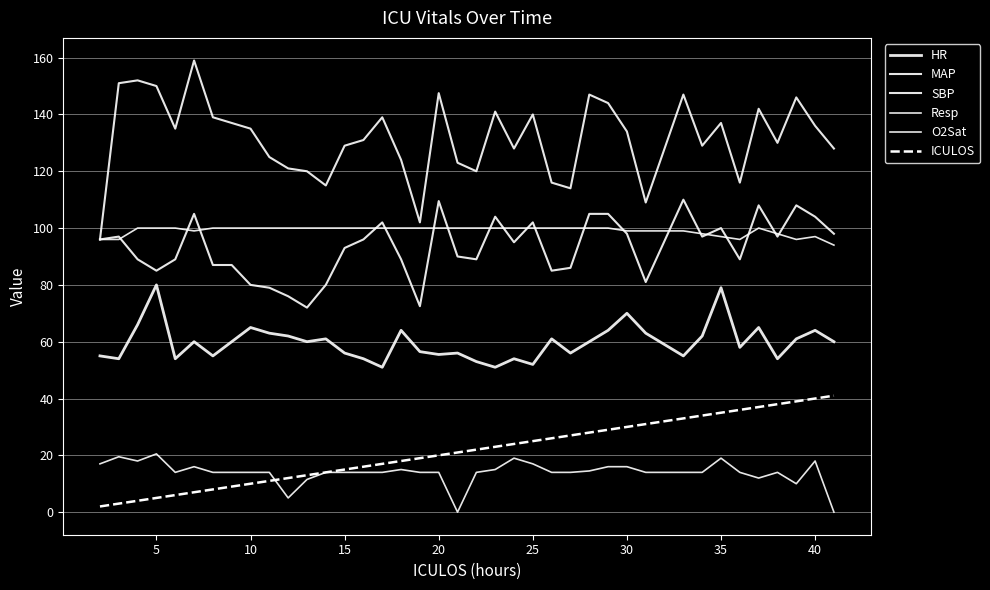

What is the difference between the maximum and minimum values in the Resp series?

20.5